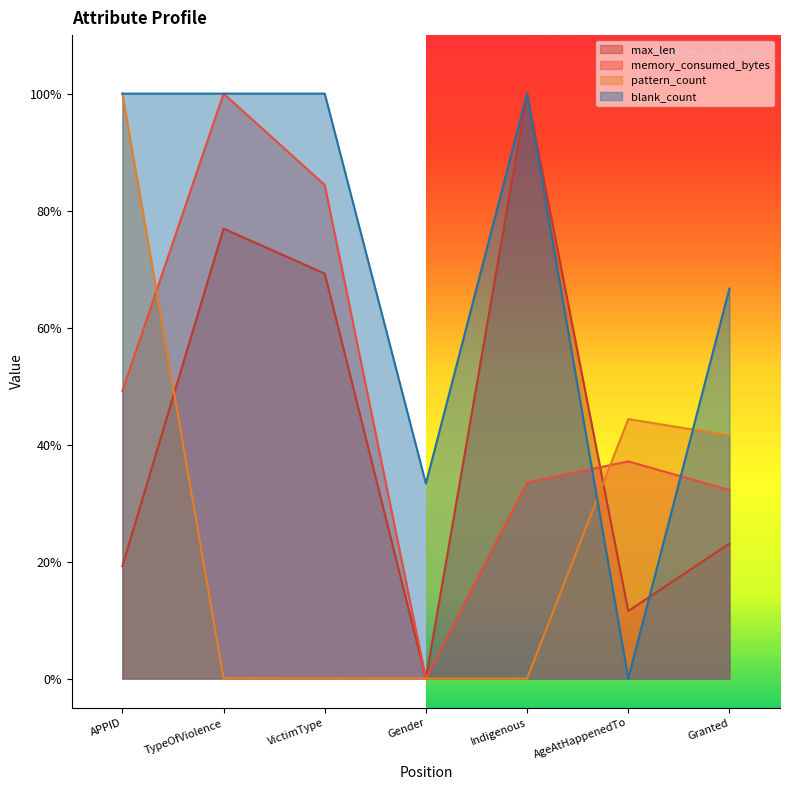

At which label does blank_count reach its peak?

APPID